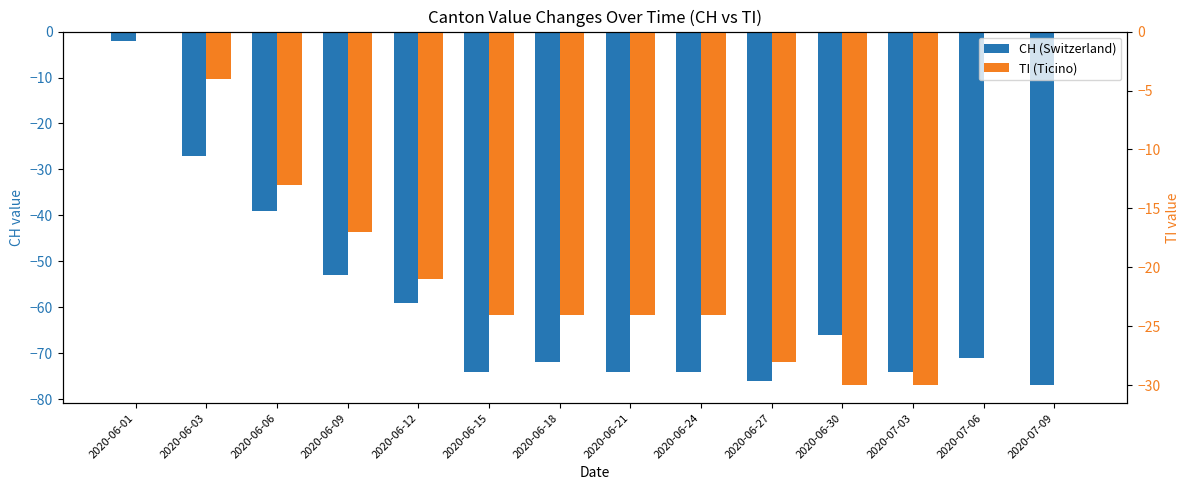

Count the TI (Ticino) values in the range -24 to -4.

8